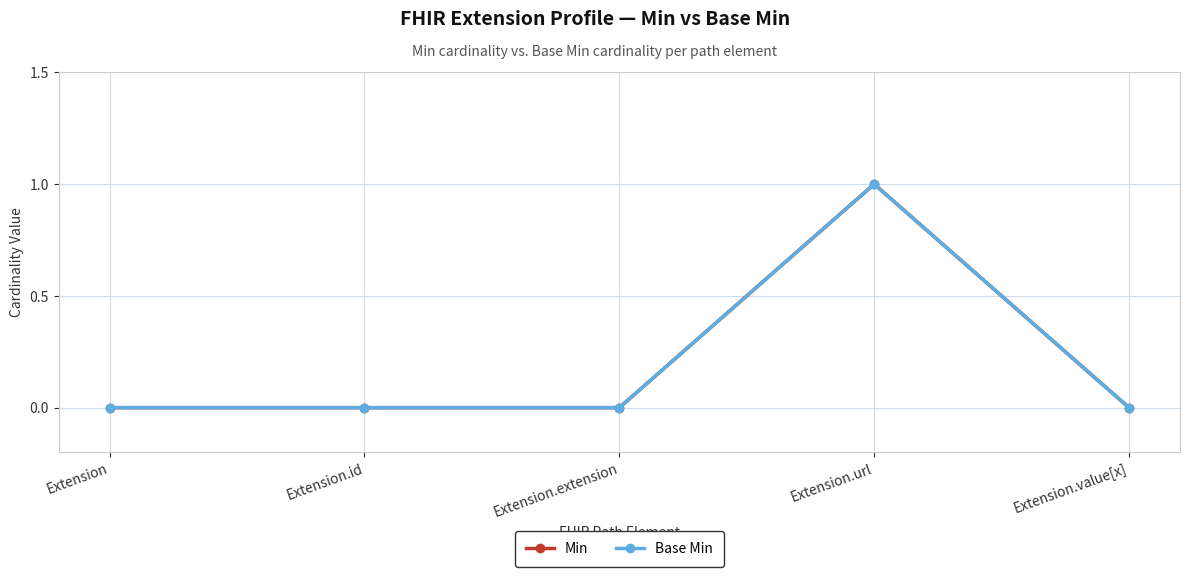

What is the difference between the maximum and minimum values in the Base Min series?

1